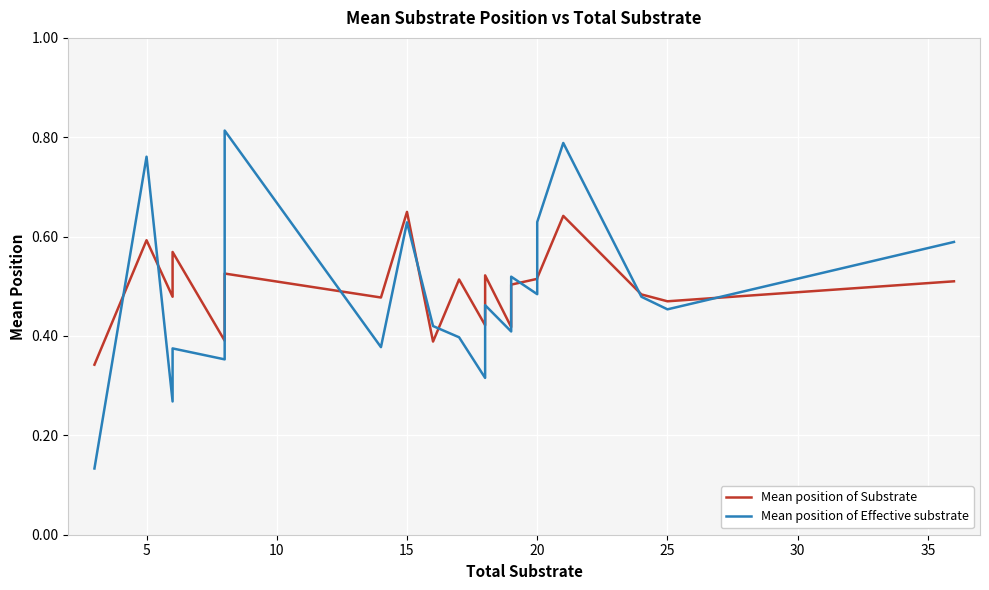

Count the Mean position of Effective substrate values in the range 0 to 1.

20